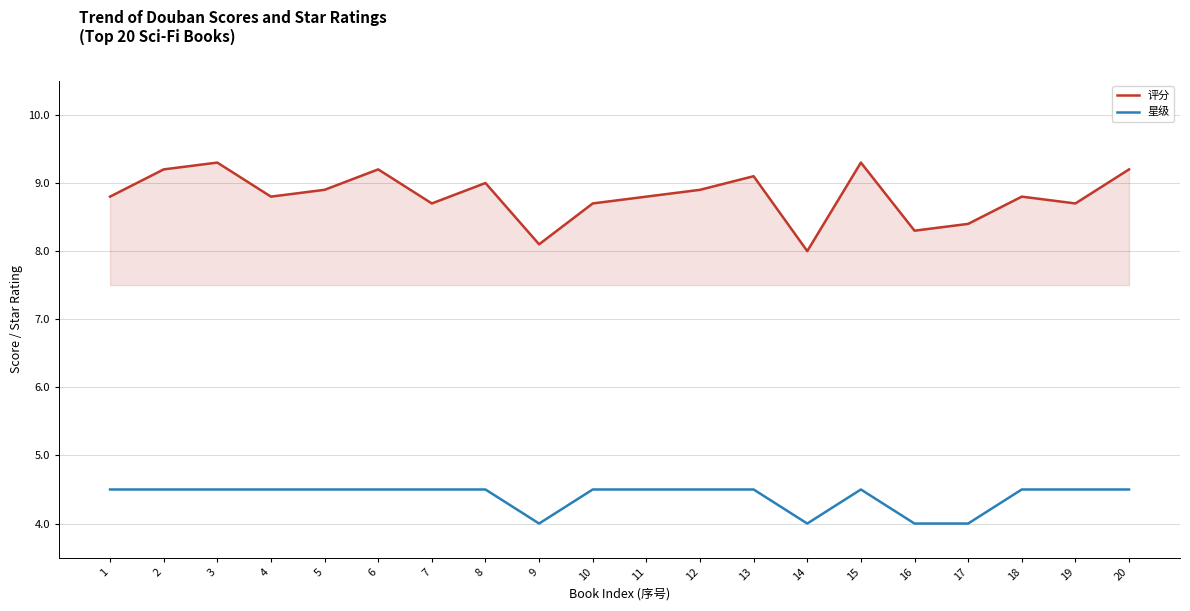

Rank the series by their average value, from highest to lowest.

评分, 星级